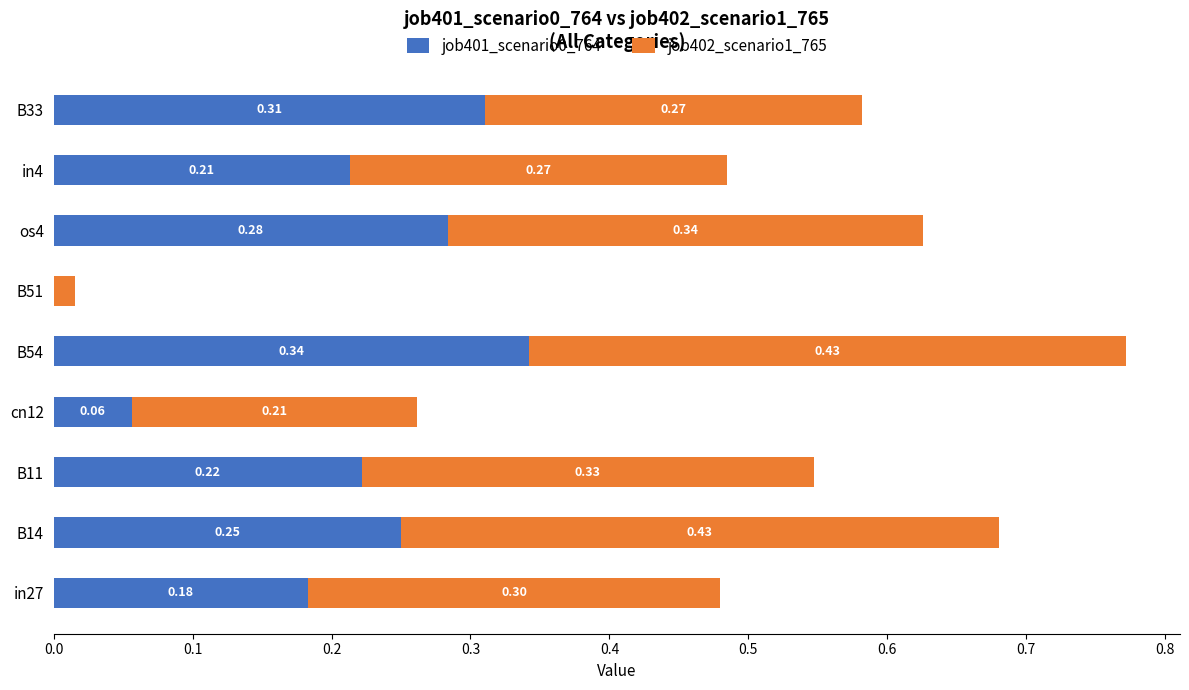

What is the sum of all job401_scenario0_764 values?

1.9